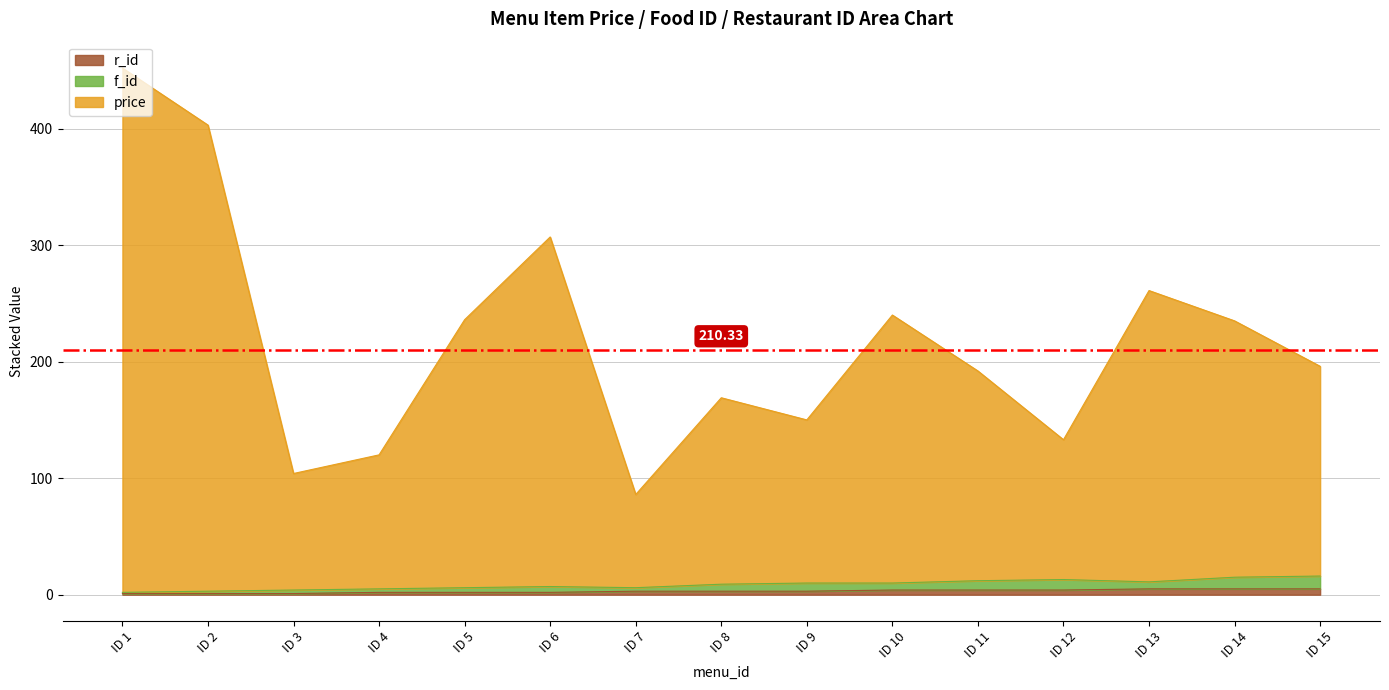

At which category is the sum across all series the highest?

ID 1